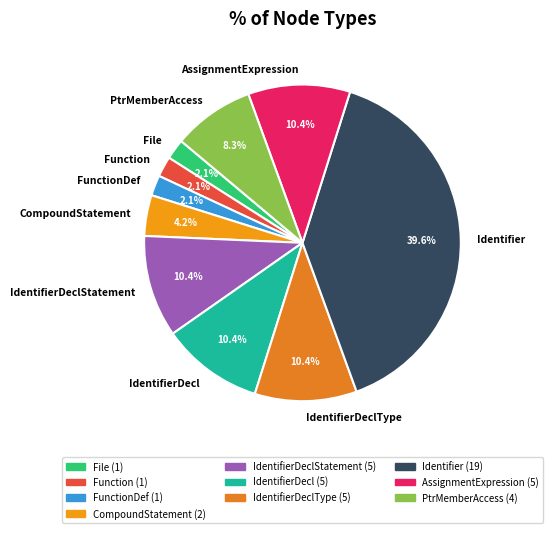

What percentage do IdentifierDeclStatement and Function together represent?

12.5%